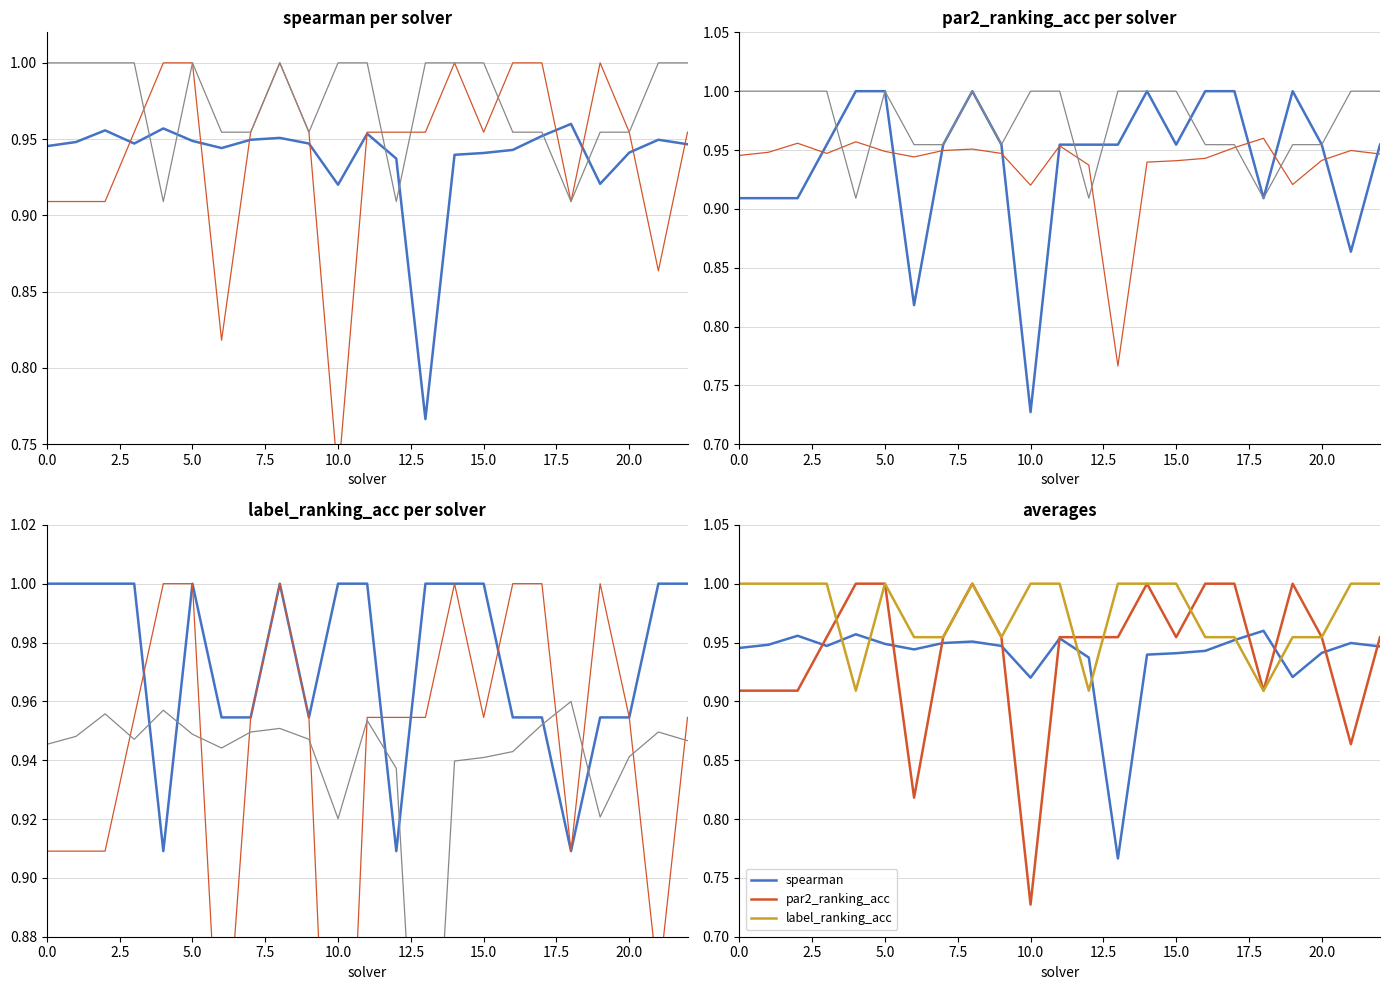

Count the par2_ranking_acc values in the range 0 to 1.

23